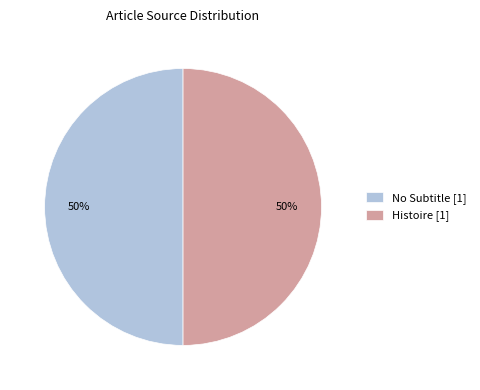

To the nearest percent, what portion does No Subtitle [1] represent?

50%